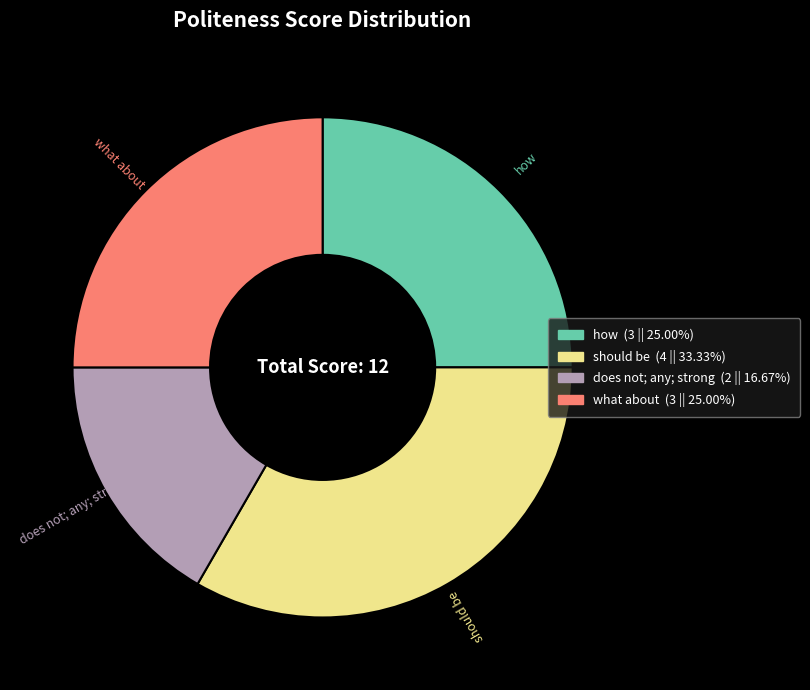

Do should be and how together represent more than half of the pie?

Yes